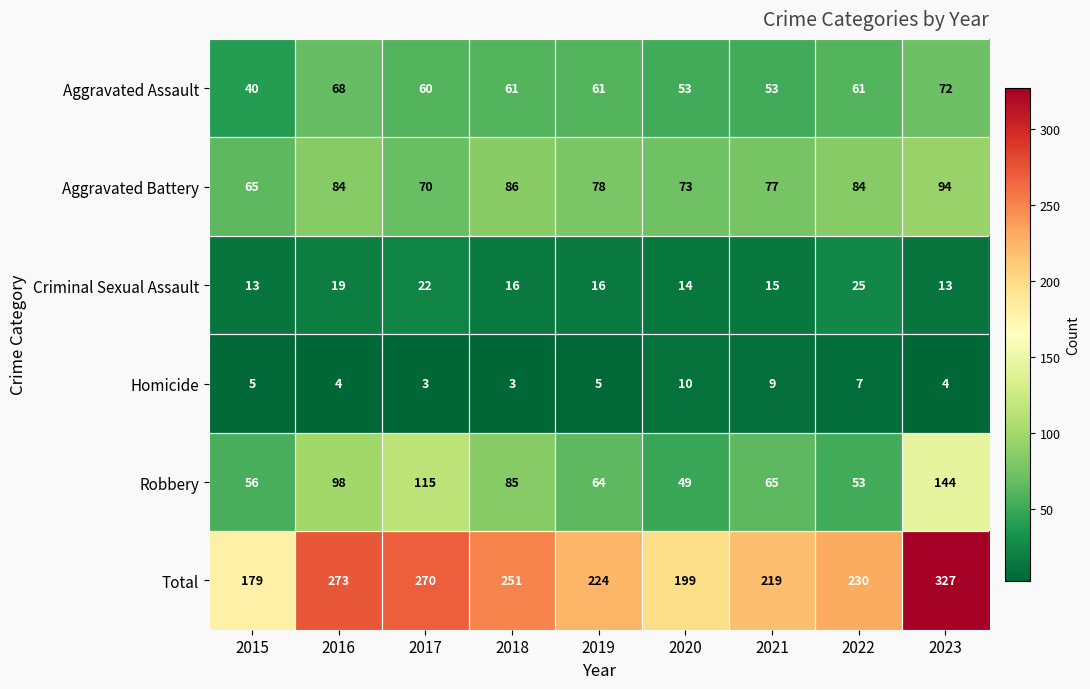

At how many categories does at least one series exceed 61?

9